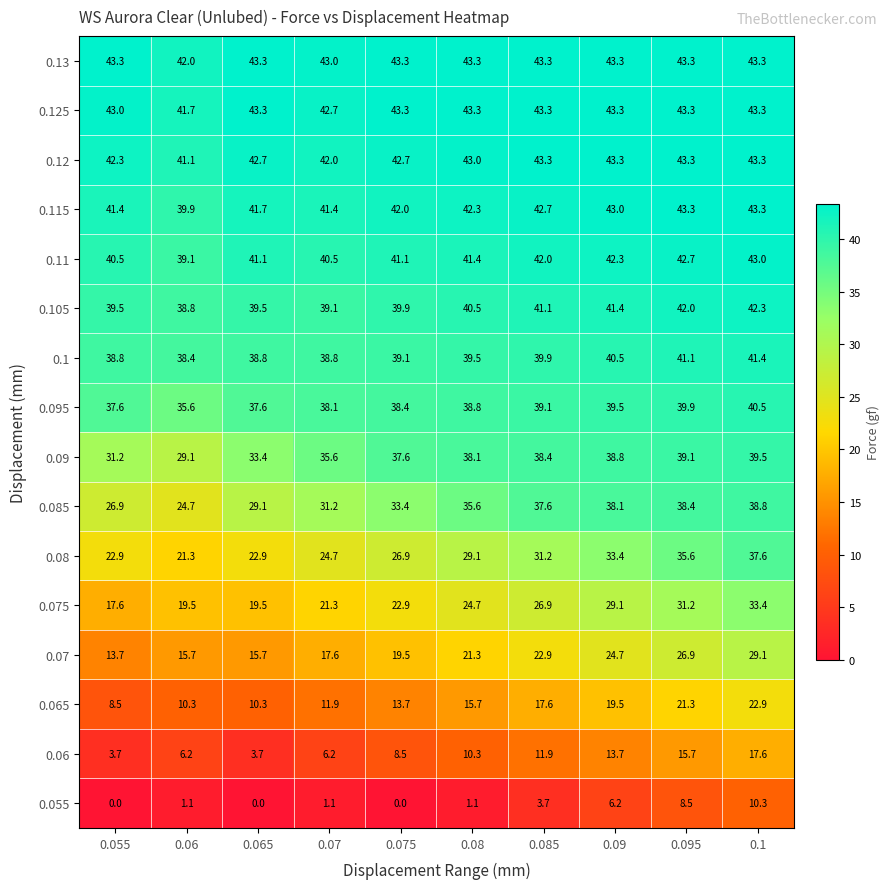

What is the total value across all series at 0.065?

462.6